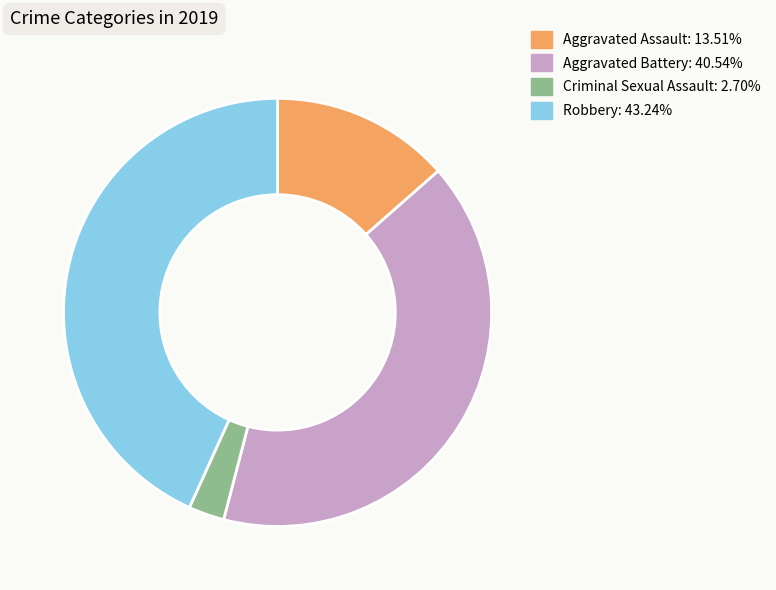

Do Aggravated Assault and Criminal Sexual Assault together represent more than half of the pie?

No